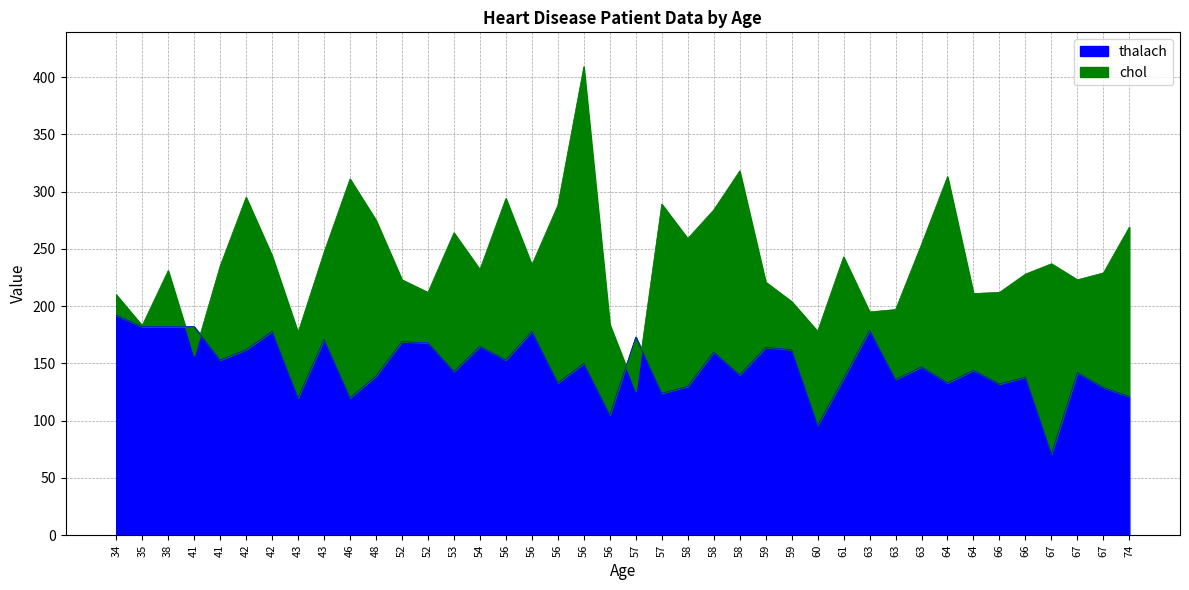

What are all the series names shown in the legend?

chol, thalach